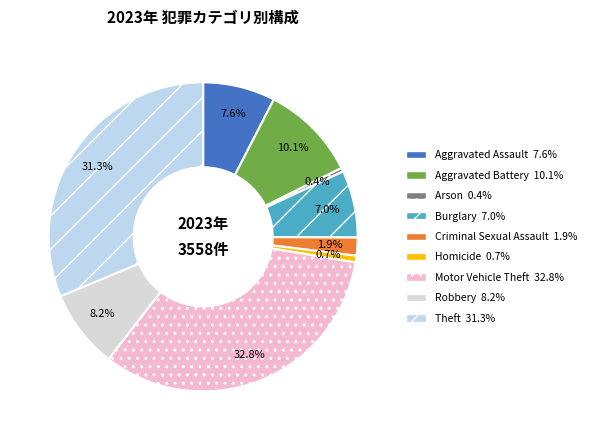

True or false: Burglary accounts for 7% of the total.

True